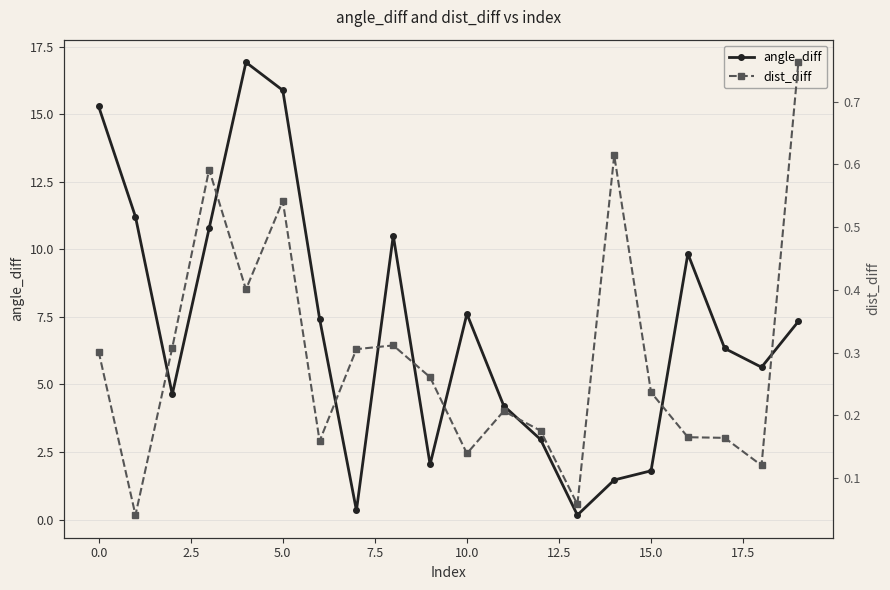

How many values in the angle_diff series exceed 7?

10